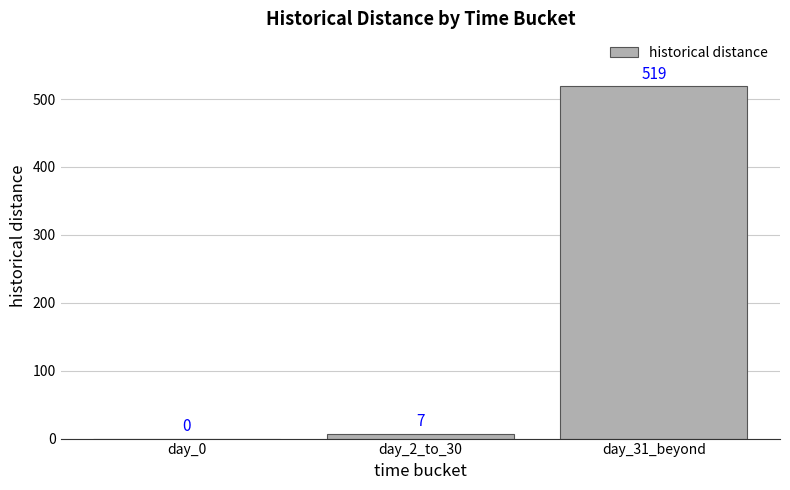

How many distinct data groups are displayed?

1